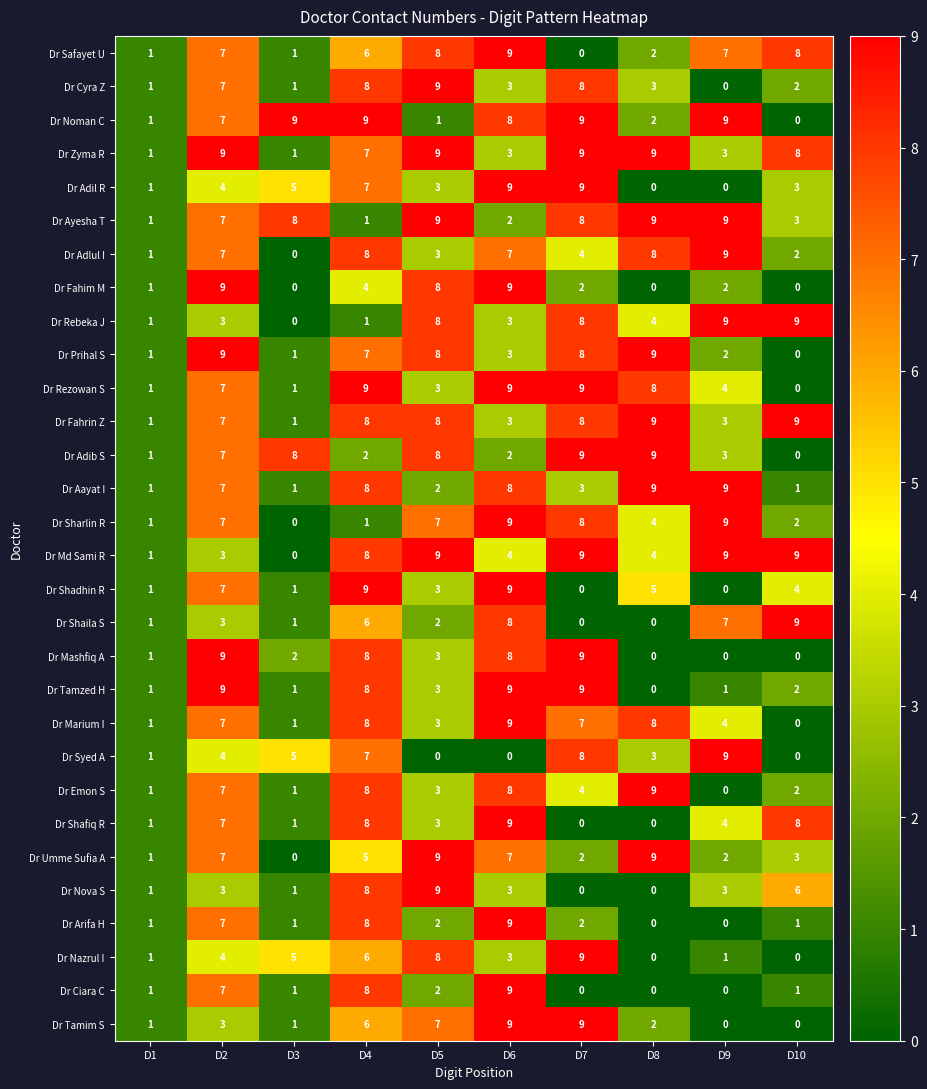

What is the spread (max minus min) of values at D3?

9